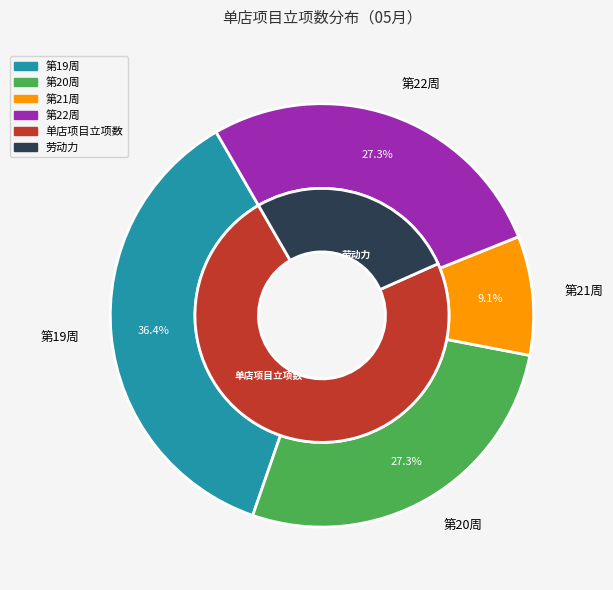

To the nearest percent, what portion does 第22周 represent?

27%